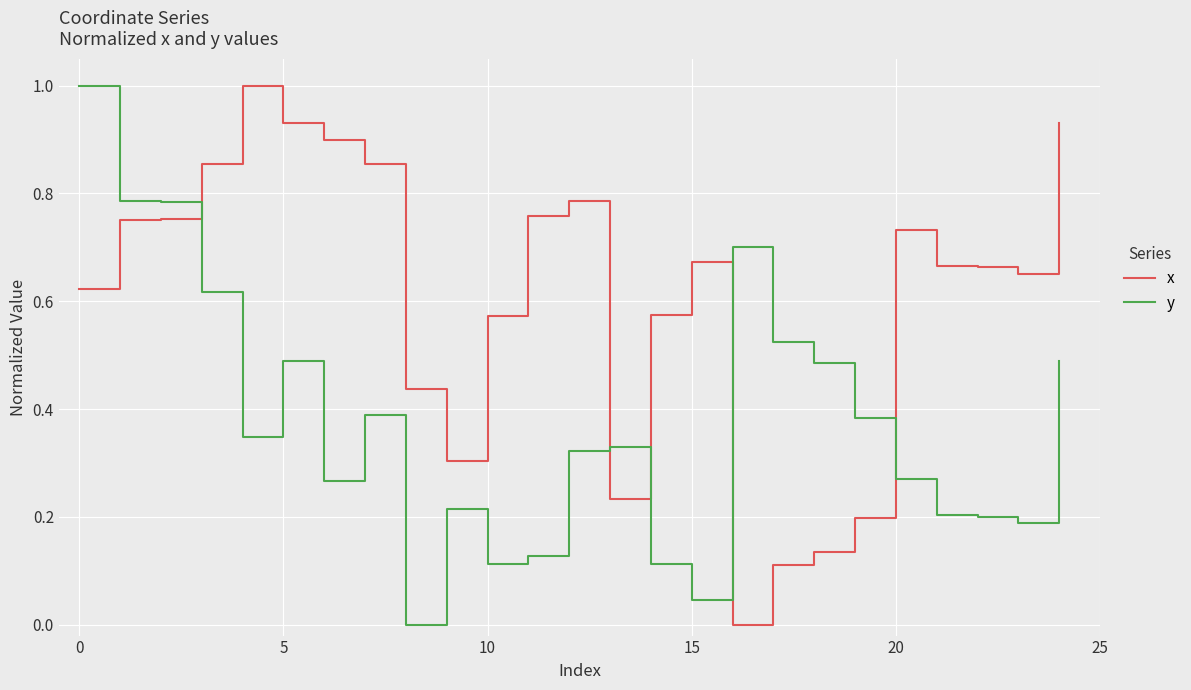

How many positive values does the x series have?

24